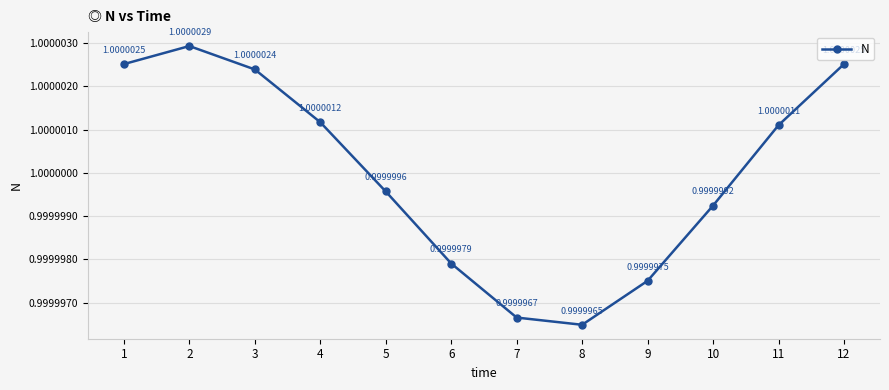

The chart shows a value of 0.7 at 8. True or false?

False